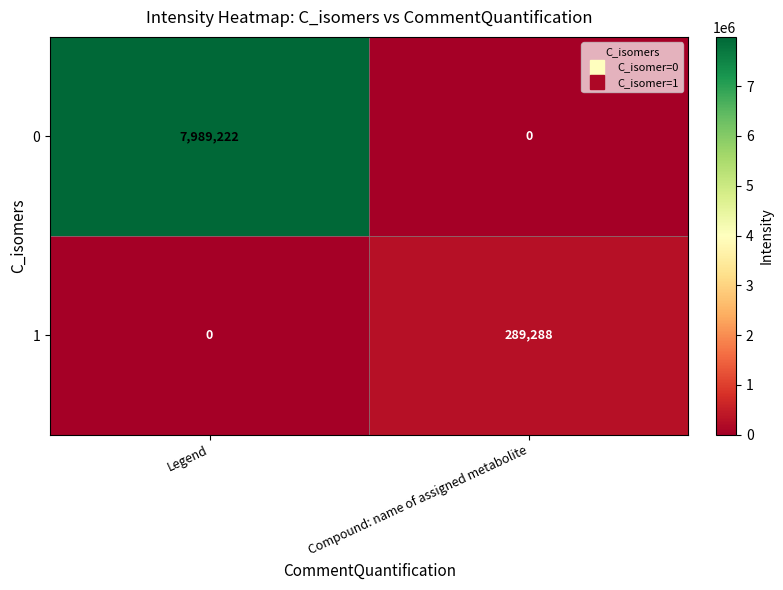

How many values in the 0 series are below 7989222?

1